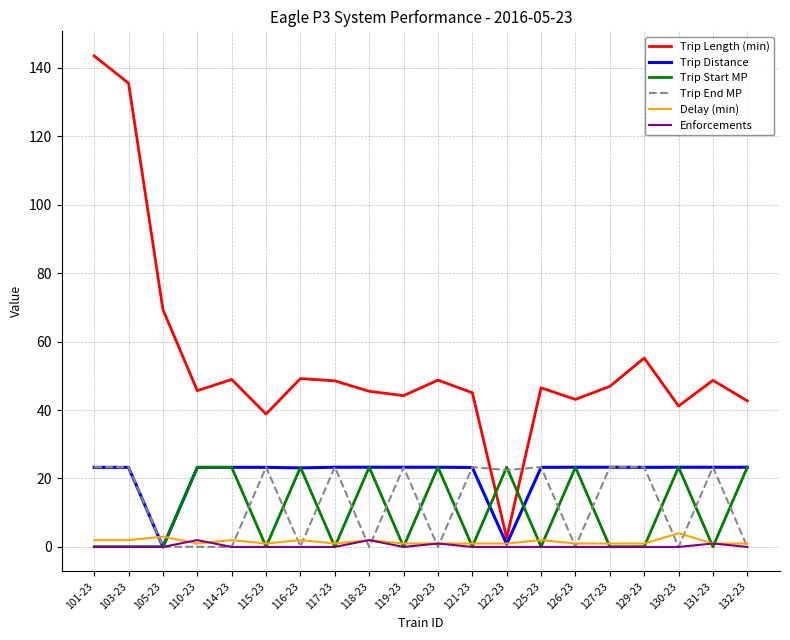

Is it true that Enforcements equals 0.0 at 125-23?

True